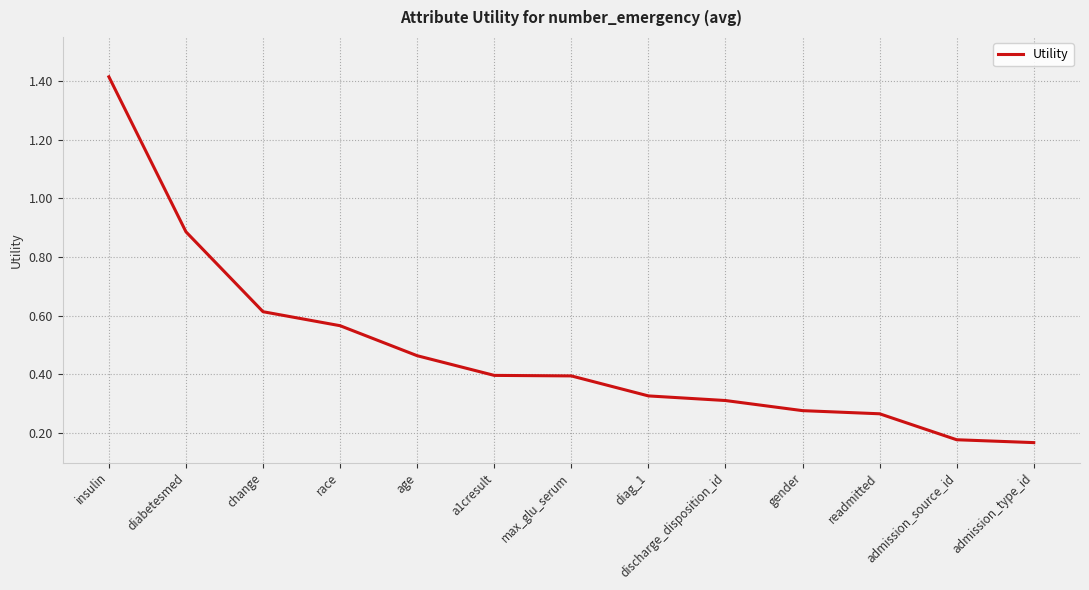

Count the number of categories in the chart.

13